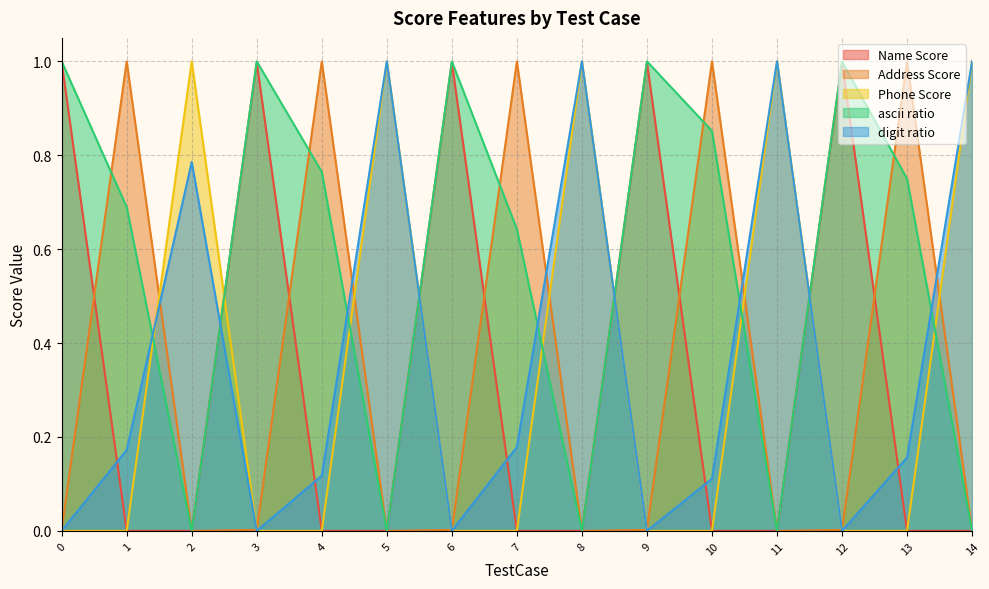

What is the greatest value displayed?

1.0